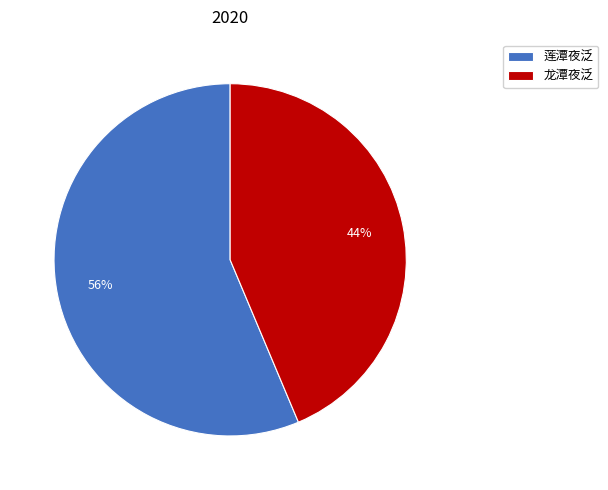

Between 莲潭夜泛 and 龙潭夜泛, which is larger?

莲潭夜泛